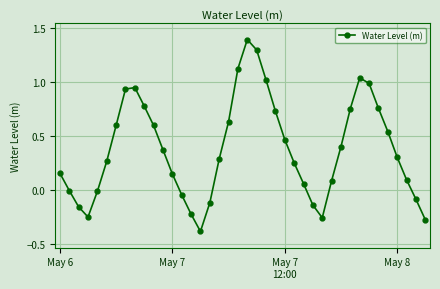

How many interior local valleys (lower than both neighbors) does the data have?

3